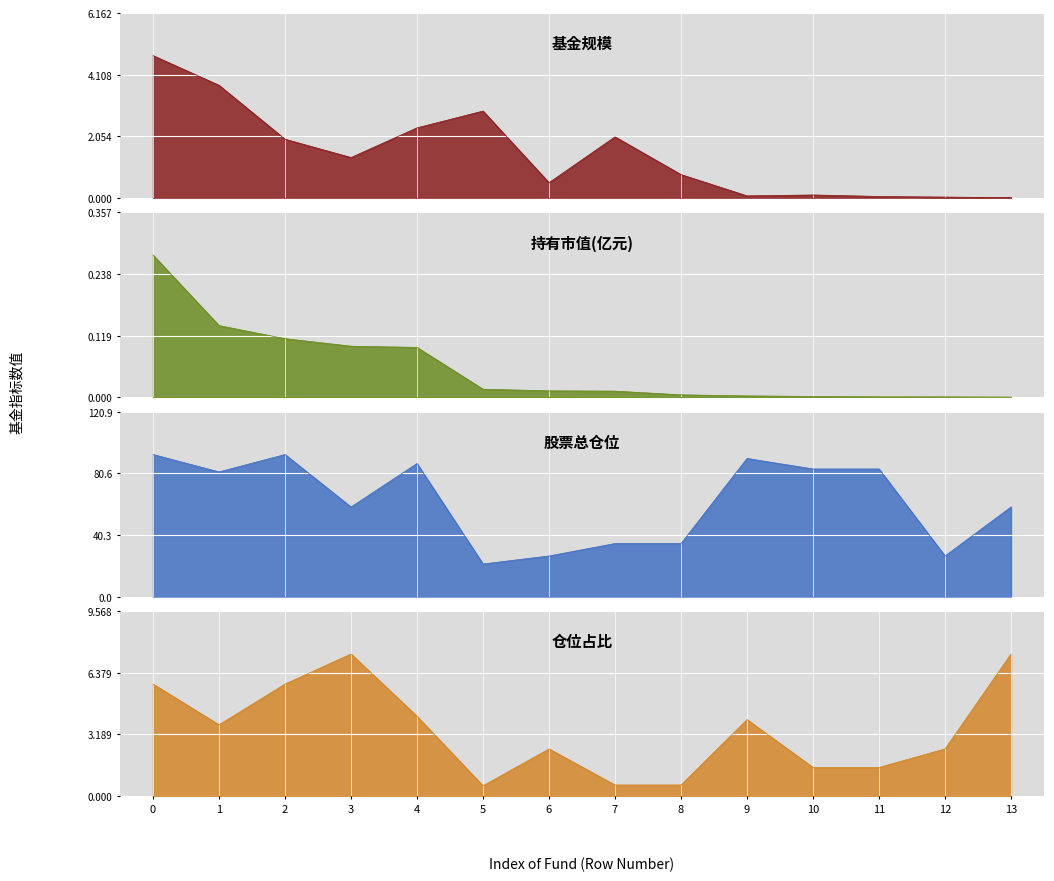

The value of 持有市值(亿元) at 9 is 0.0. True or false?

True